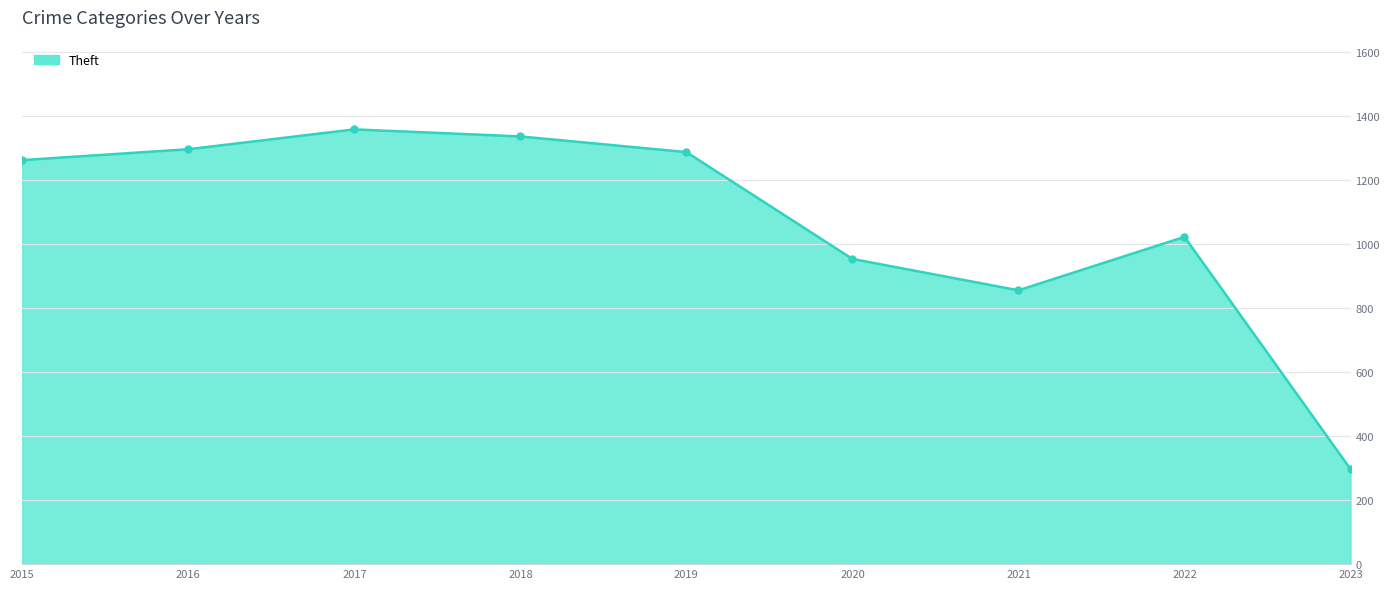

True or false: the data shows 528 at 2019.

False